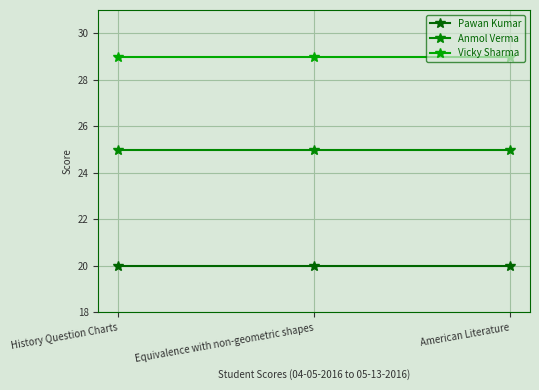

Reading right to left, list all the values displayed in this chart.

Pawan Kumar: American Literature=20	Equivalence with non-geometric shapes=20	History Question Charts=20
Anmol Verma: American Literature=25	Equivalence with non-geometric shapes=25	History Question Charts=25
Vicky Sharma: American Literature=29	Equivalence with non-geometric shapes=29	History Question Charts=29